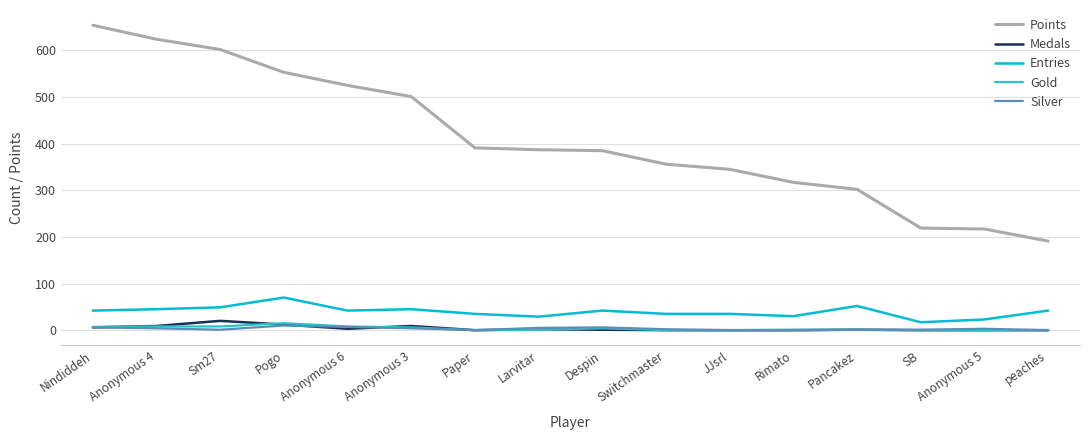

True or false: Silver and Entries cross at least once.

False